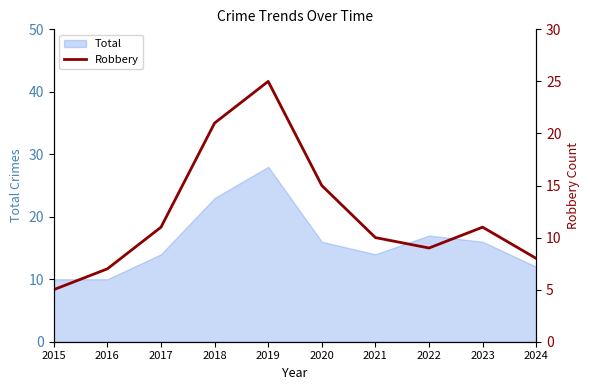

True or false: the data shows 7 at 2015.

False